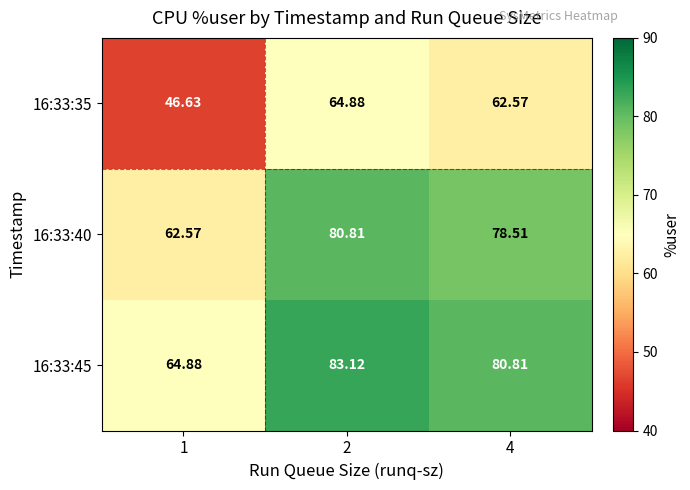

What is the total value across all series at 1?

174.1